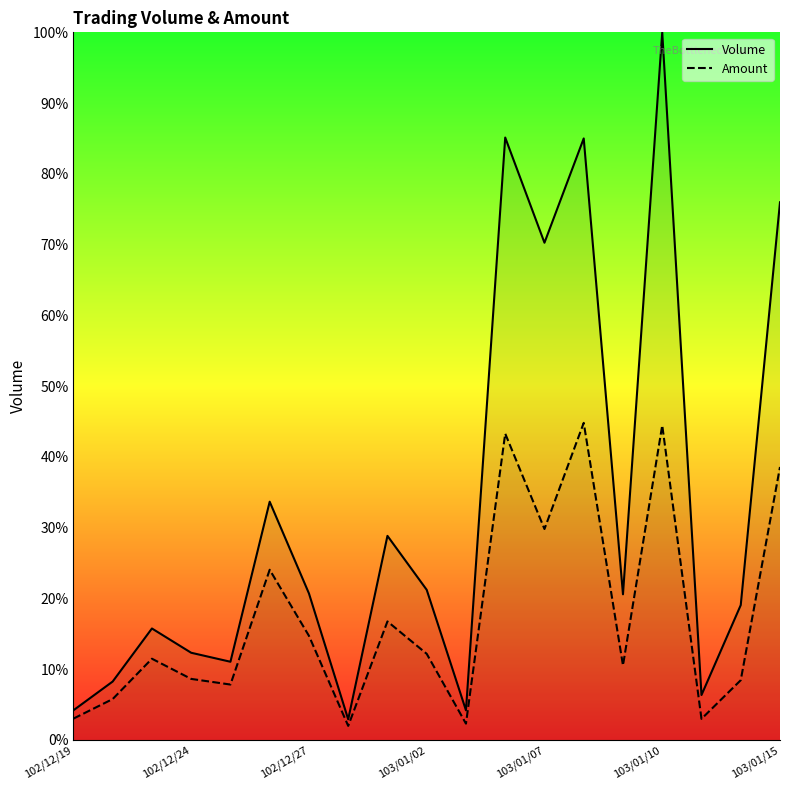

At 102/12/24, list the series in order from largest to smallest.

Volume, Amount